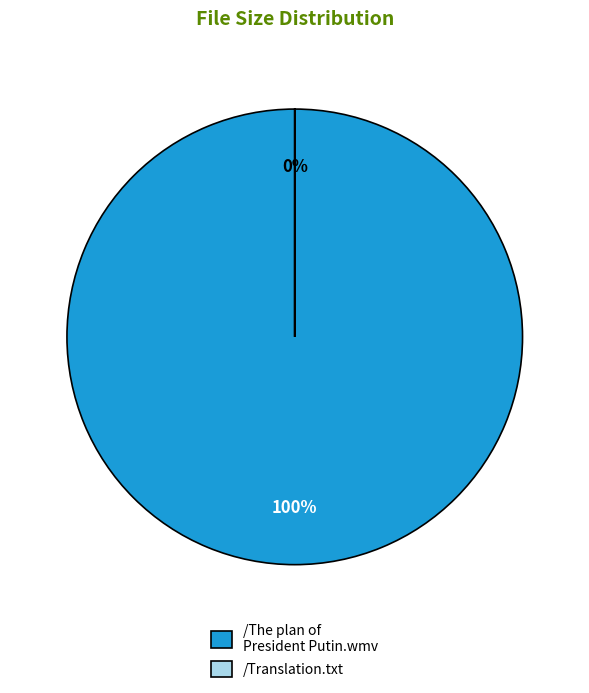

True or false: /The plan of President Putin.wmv accounts for 1% of the total.

False